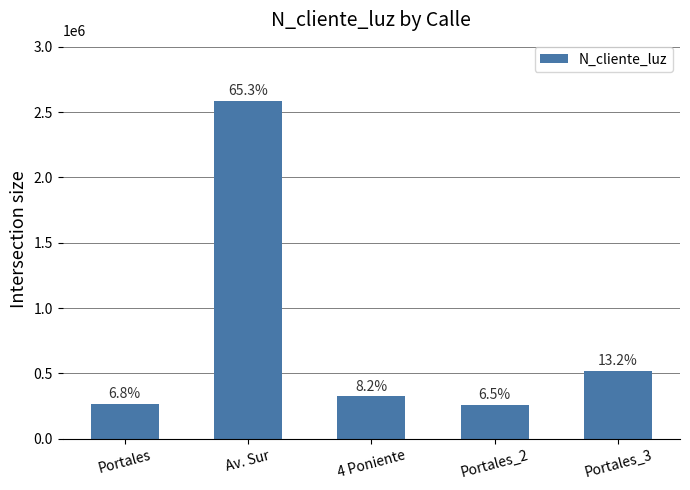

What is the sum of the values at Portales_3 and Portales?

790300